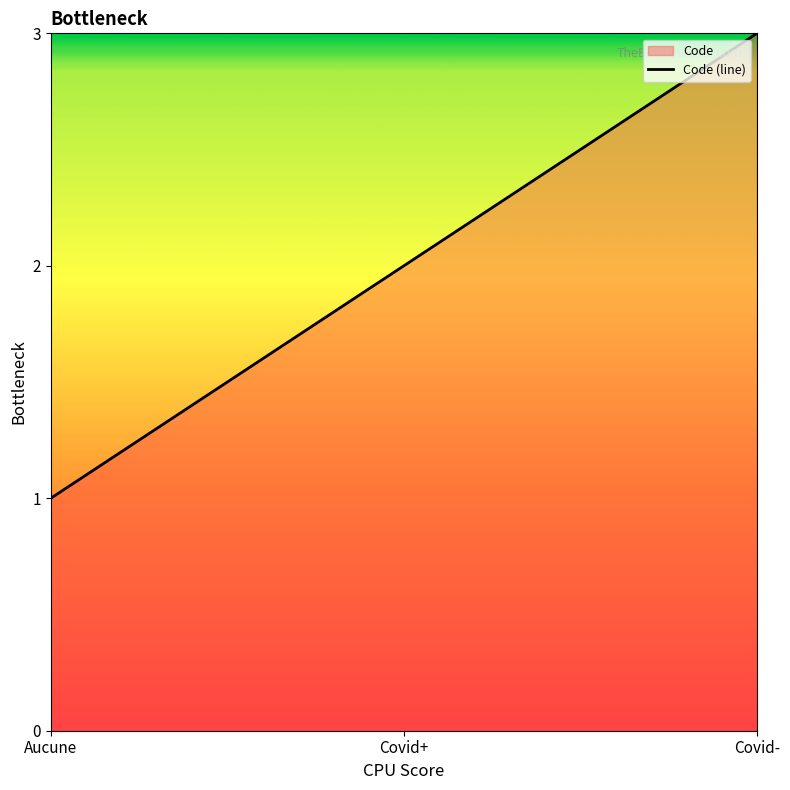

Where does the data first go above 2?

Covid-